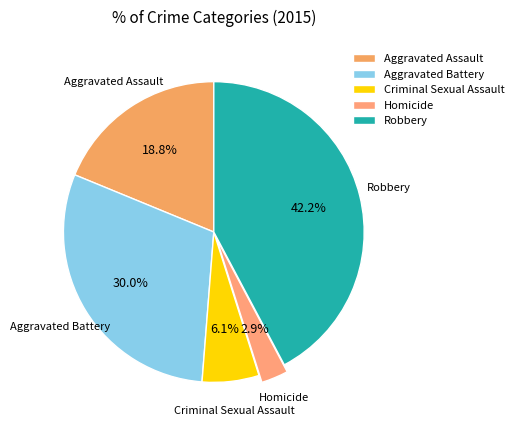

True or false: Aggravated Assault accounts for 19% of the total.

True